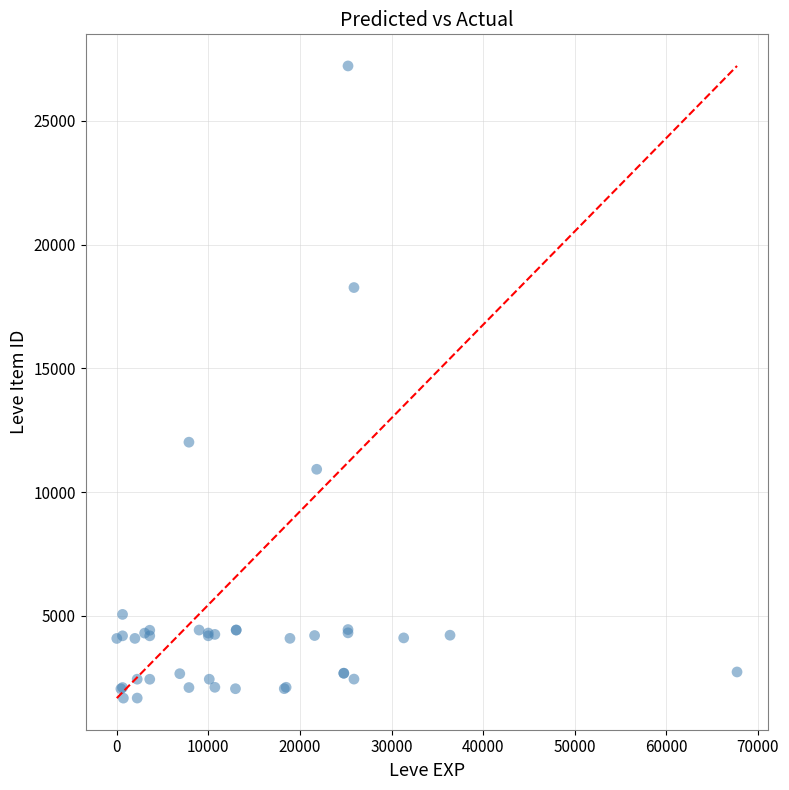

What Y value in the scatter plot is closest to 14448?

12018